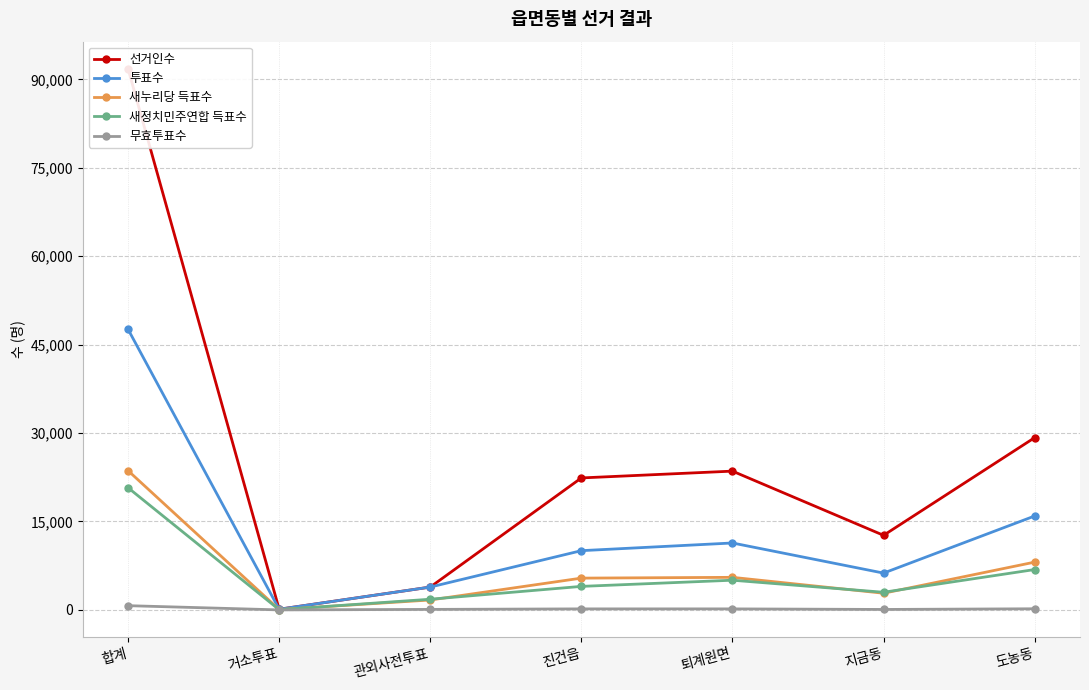

What is the difference between the highest and lowest values at 지금동?

12573